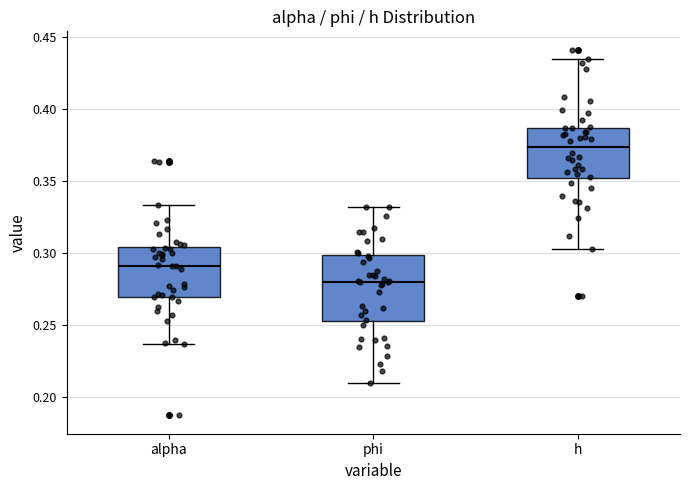

Which box has the highest median line?

h